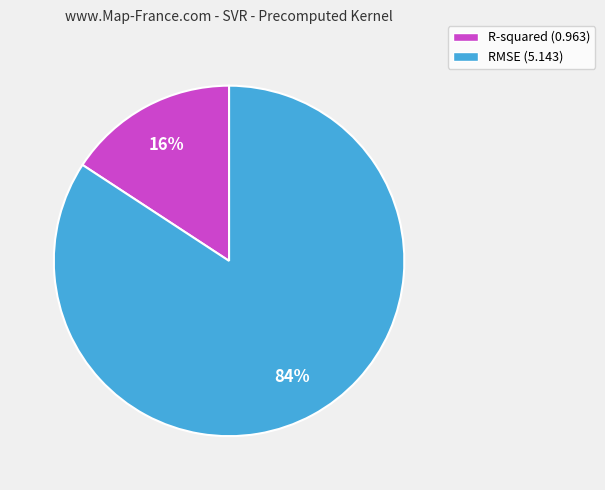

What is the smallest slice in the pie chart?

R-squared